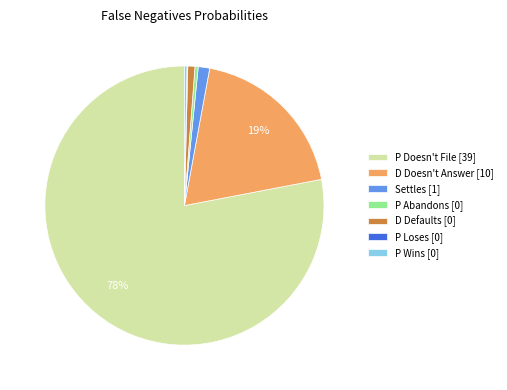

Is the sum of P Doesn't File and Settles greater than half?

Yes